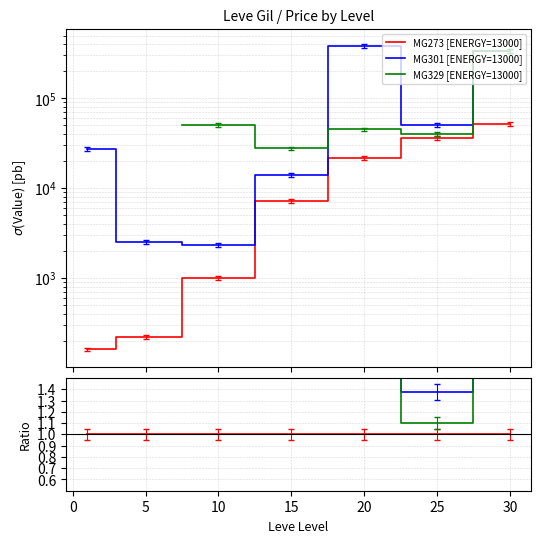

How many values in MG329 [ENERGY=13000] are above zero?

5